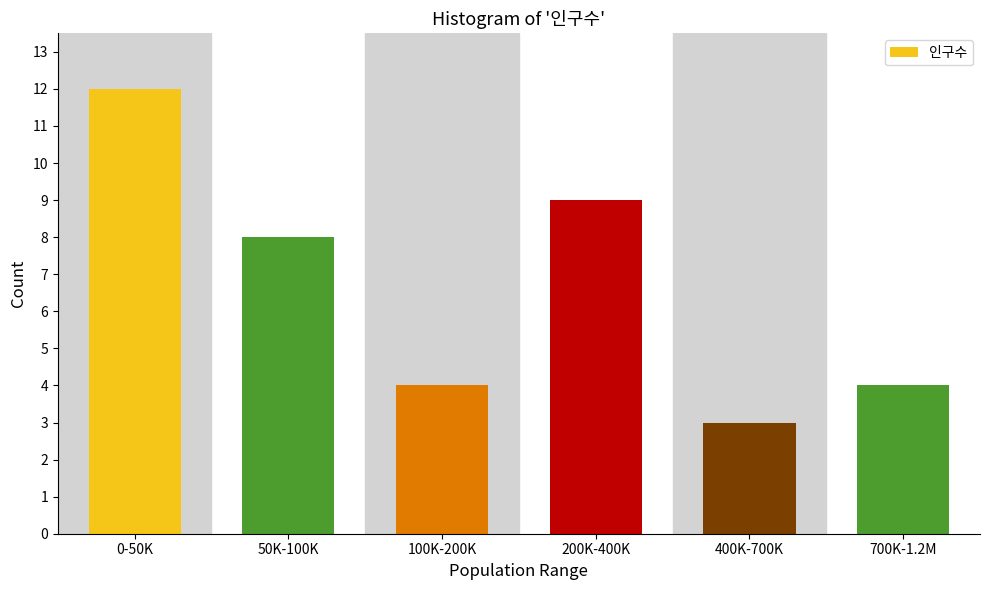

Reading left to right, list all the values displayed in this chart.

0-50K=12	50K-100K=8	100K-200K=4	200K-400K=9	400K-700K=3	700K-1.2M=4